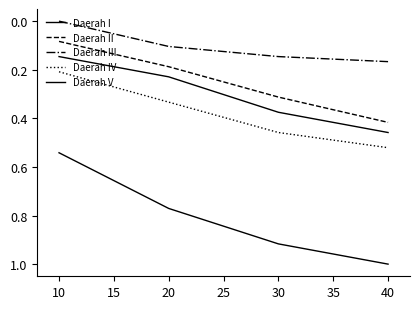

What is the average value of the Daerah II series?

0.2